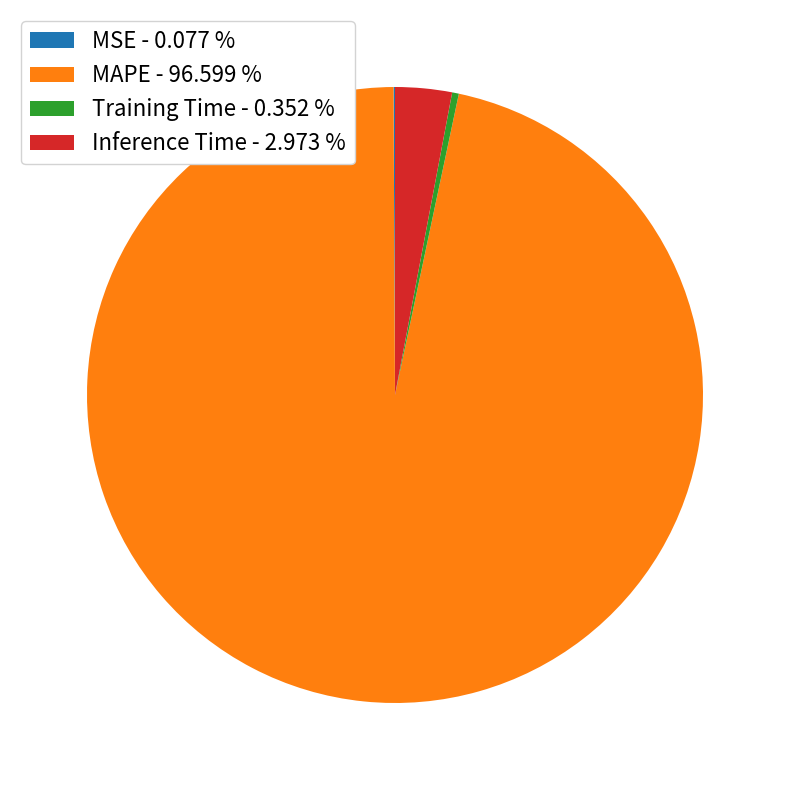

Does any single category account for the majority?

Yes